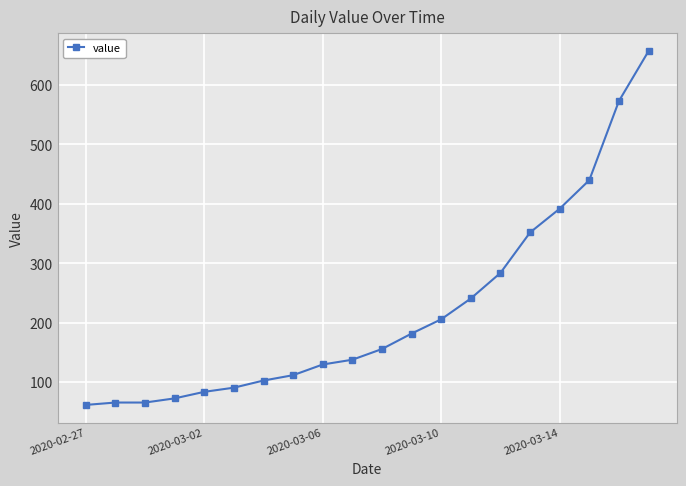

What is the difference between the maximum and minimum values?

595